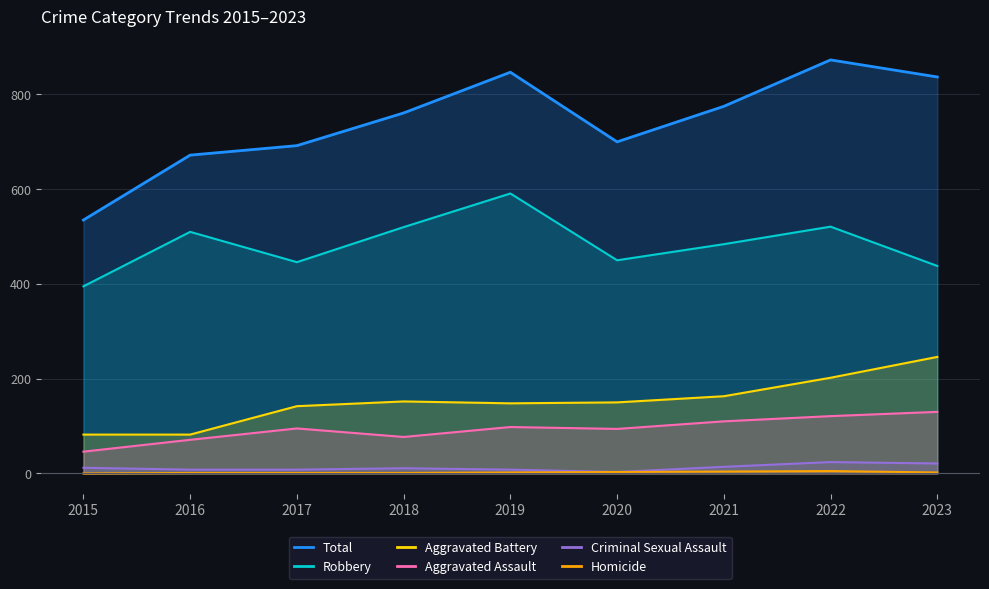

Where is the first local minimum for Total?

2020